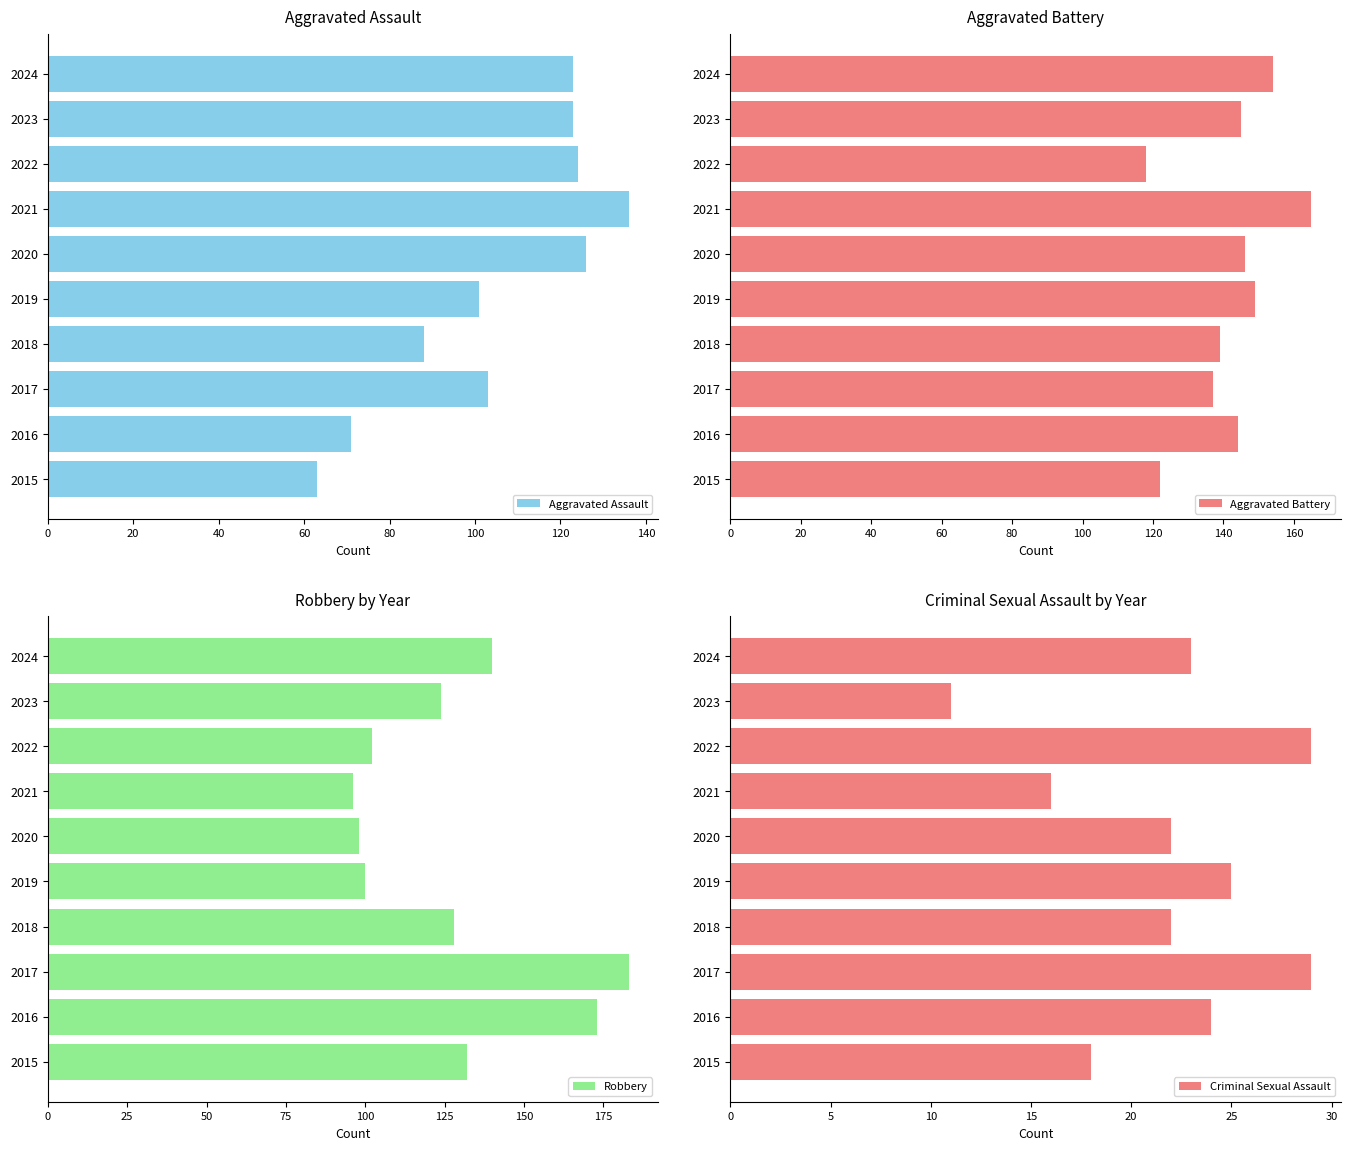

What is the difference between the second highest and minimum values in the Aggravated Assault series?

63